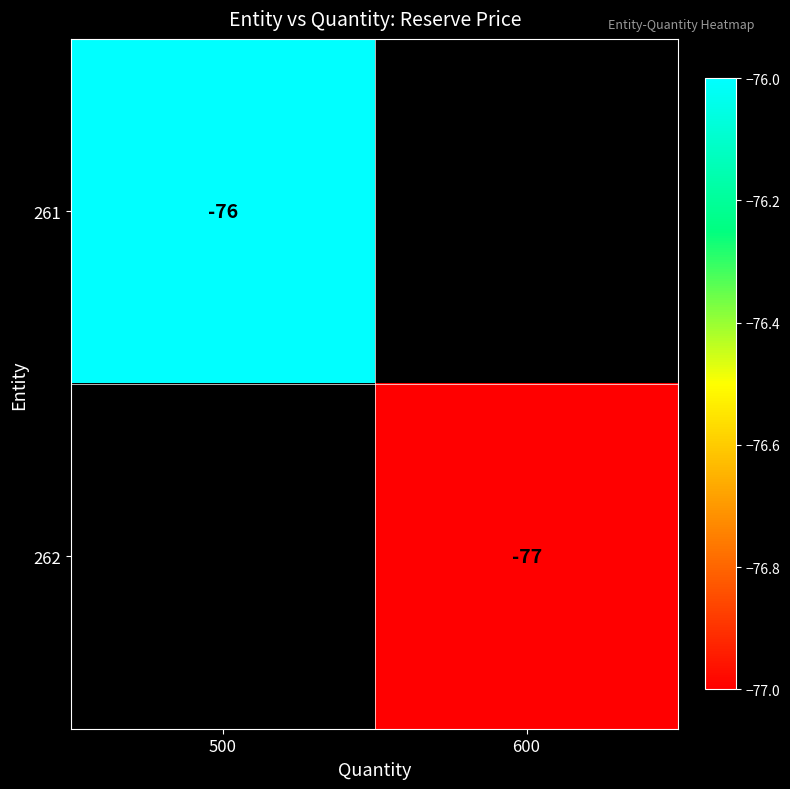

The value of 262 at 600 is -77. True or false?

True